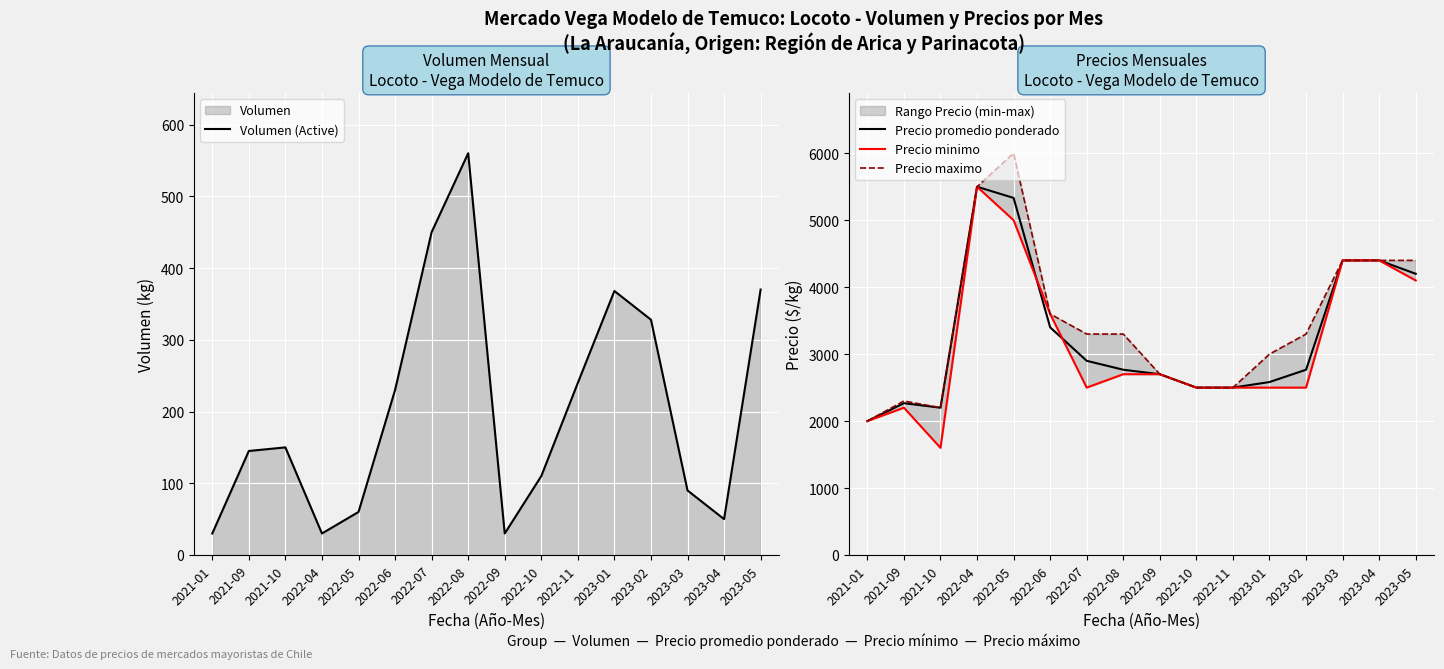

The Precio minimo series shows 2287 at 2021-10. True or false?

False